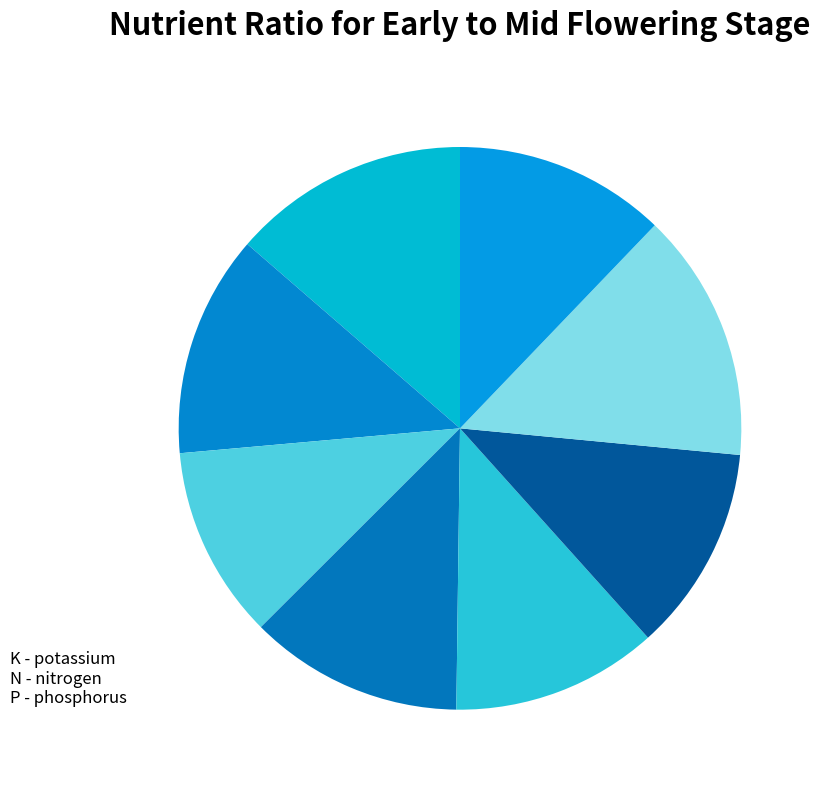

How many slices are in this pie chart?

8